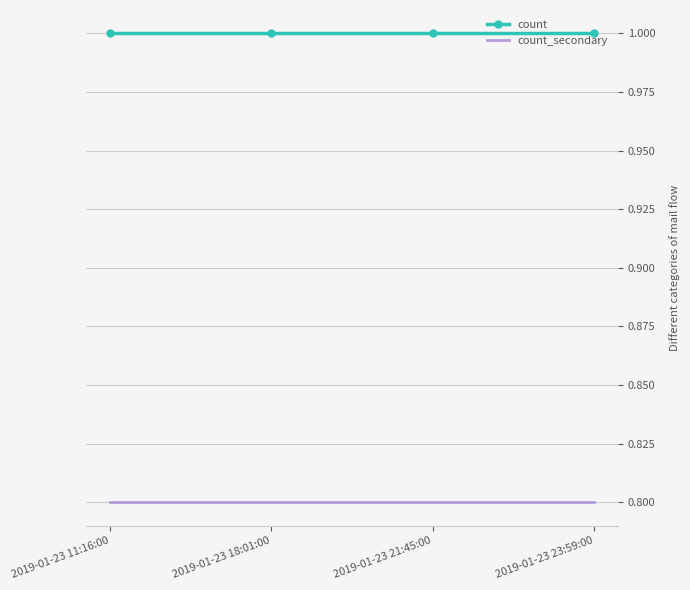

What is the sum of the count_secondary values at 2019-01-23 23:59:00 and 2019-01-23 18:01:00?

1.6